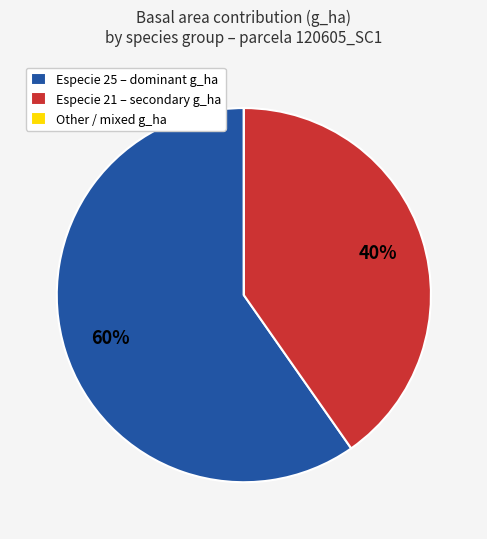

True or false: Especie 21 – secondary g_ha accounts for 51% of the total.

False